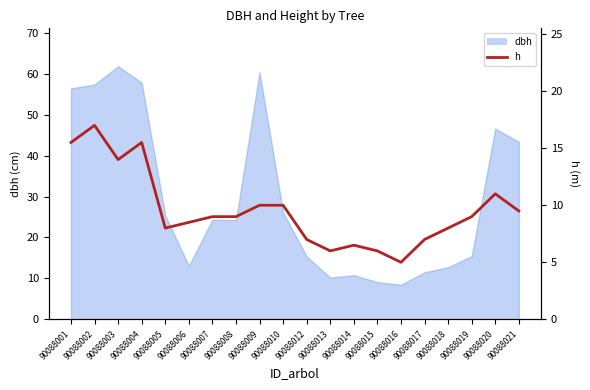

What is the smallest value displayed?

5.0